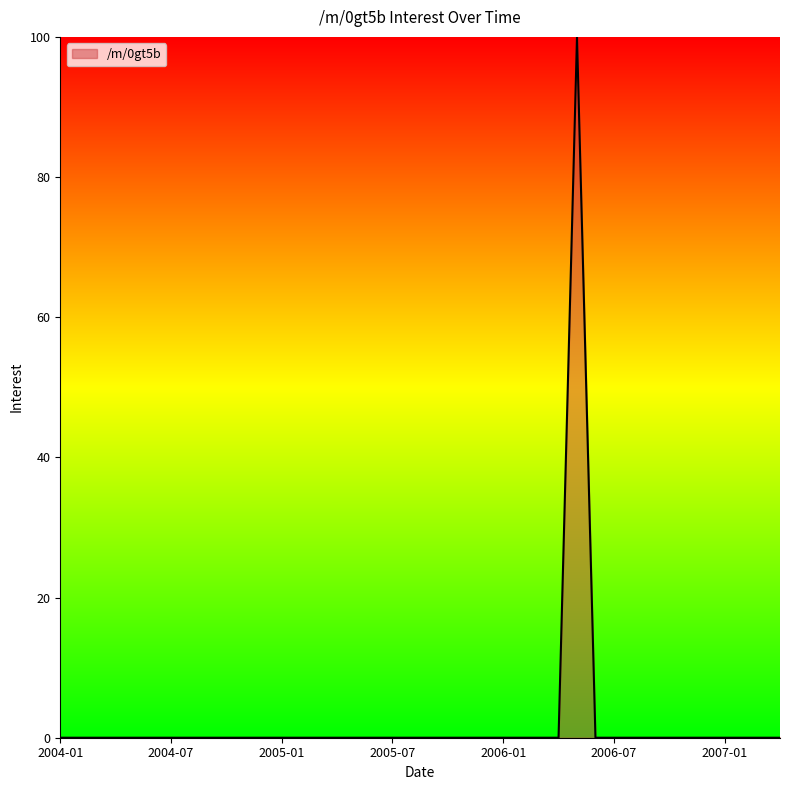

What is the greatest value displayed?

100